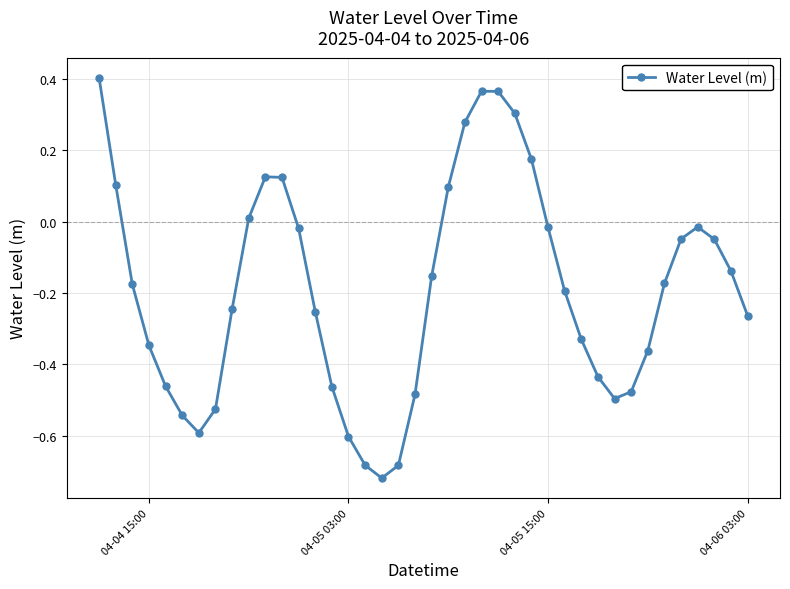

True or false: the data has more than 1 interior local peaks.

True